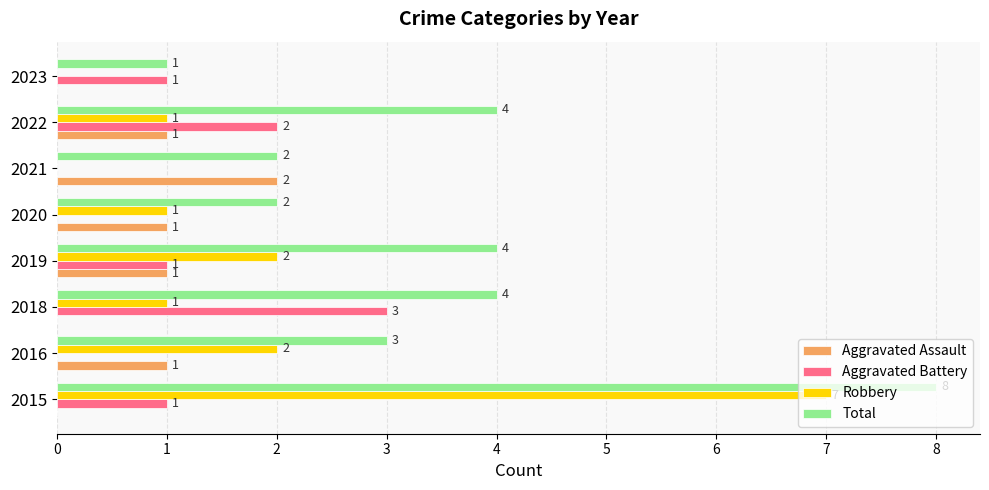

Which series changed the most between 2021 and 2023?

Aggravated Assault